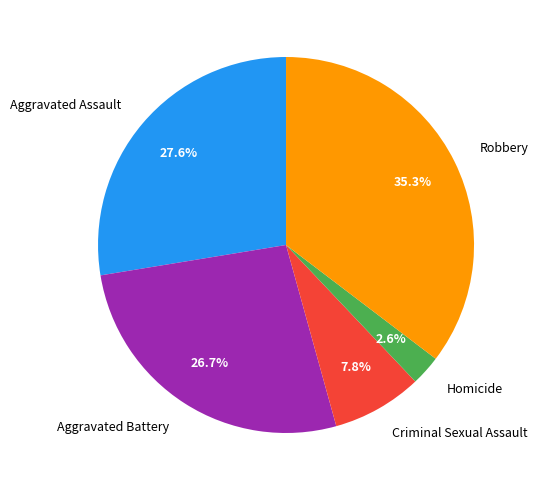

Count the number of slices in the pie.

5